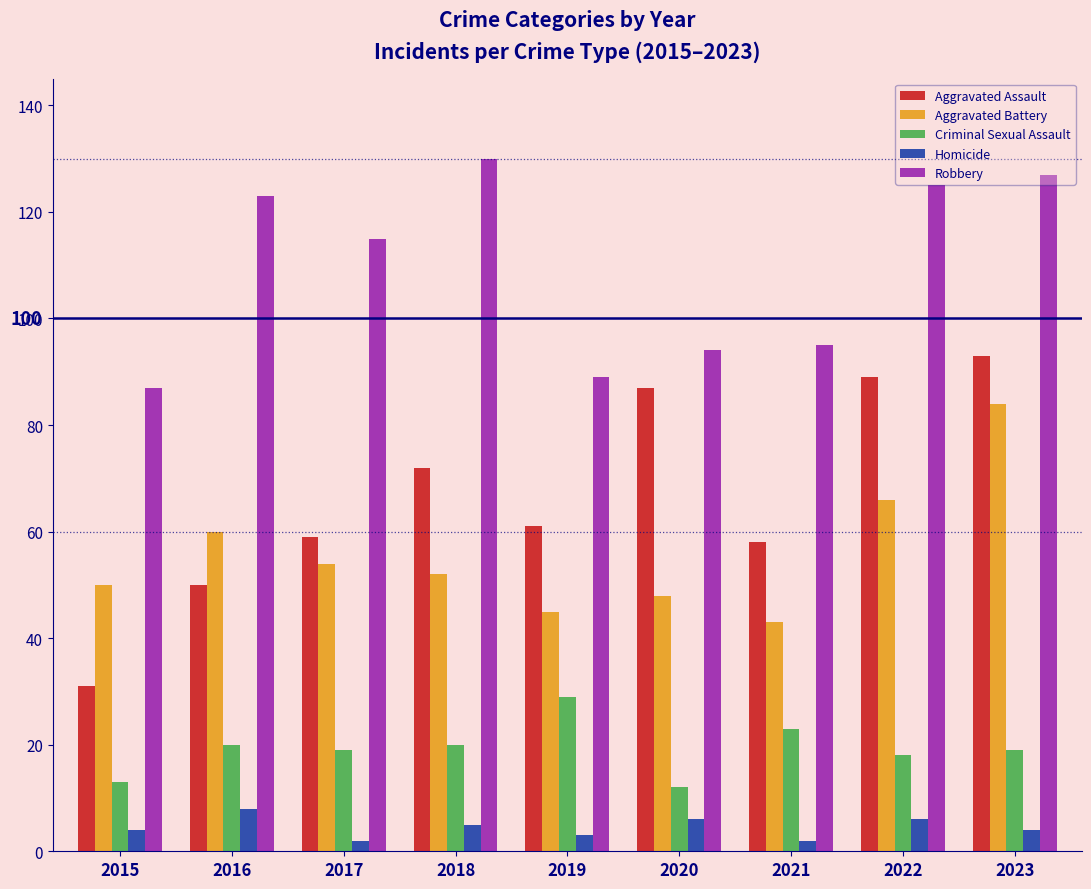

What is the maximum value shown in the chart?

130